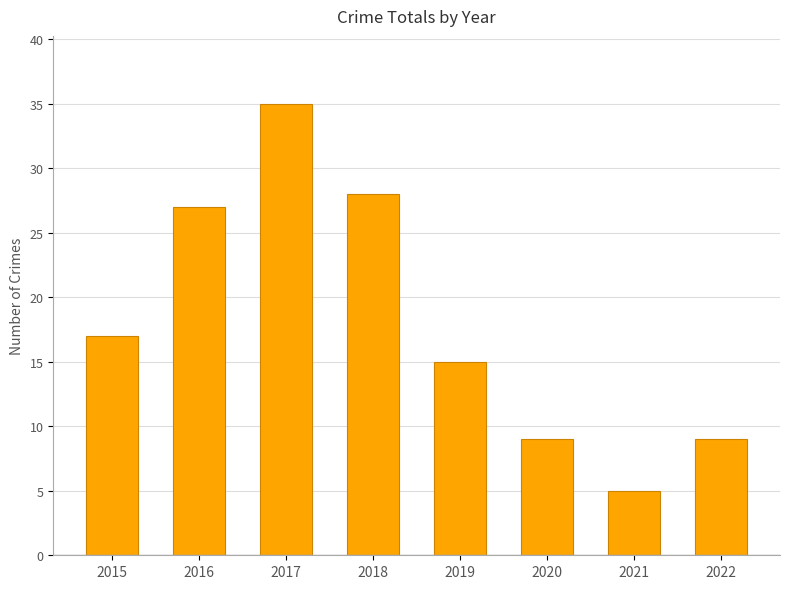

What is the difference between the second highest and minimum values?

23